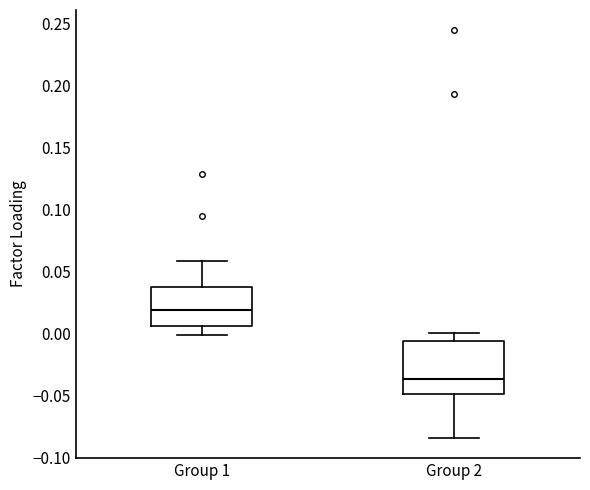

Reading left to right, read every box against the y-axis: the position of its median line, the range the box covers, and the ends of its whiskers. The values are not printed on the chart, so give them approximately, as read against the axis.

Group 1: median 0.020, box 0.005 to 0.035, whiskers 0.000 to 0.060
Group 2: median -0.035, box -0.050 to -0.005, whiskers -0.085 to 0.000